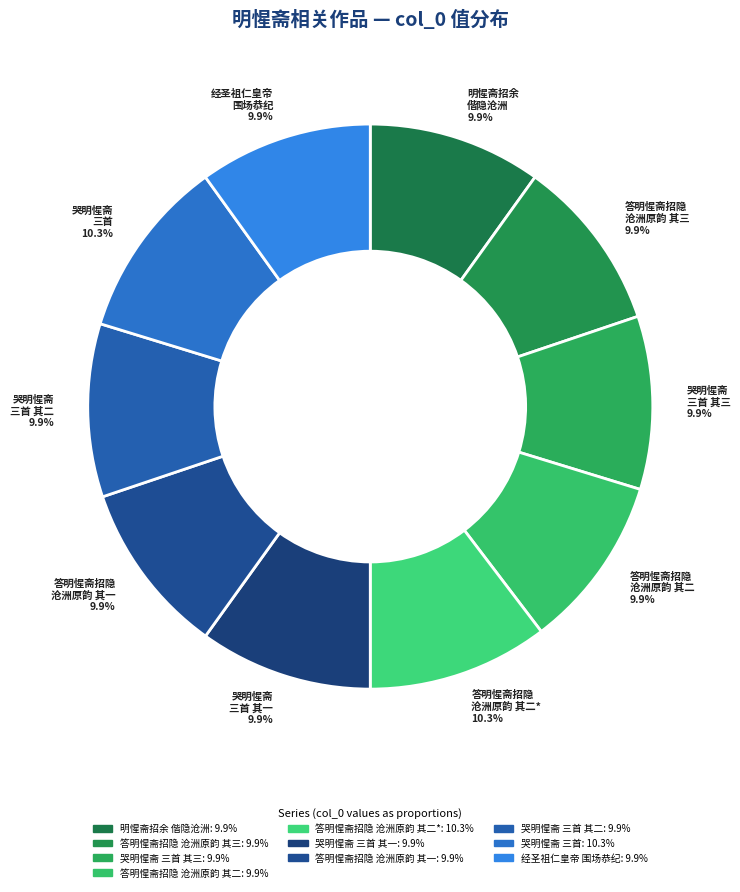

Combined, do 哭明惺斋 三首 10.3% and 答明惺斋招隐 沧洲原韵 其三 9.9% account for over 50%?

No